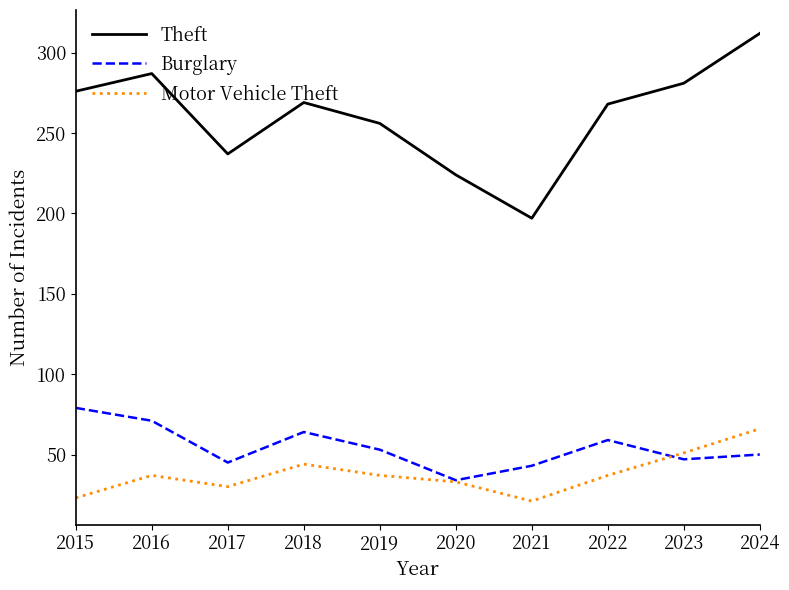

What is the average value of the Theft series?

261